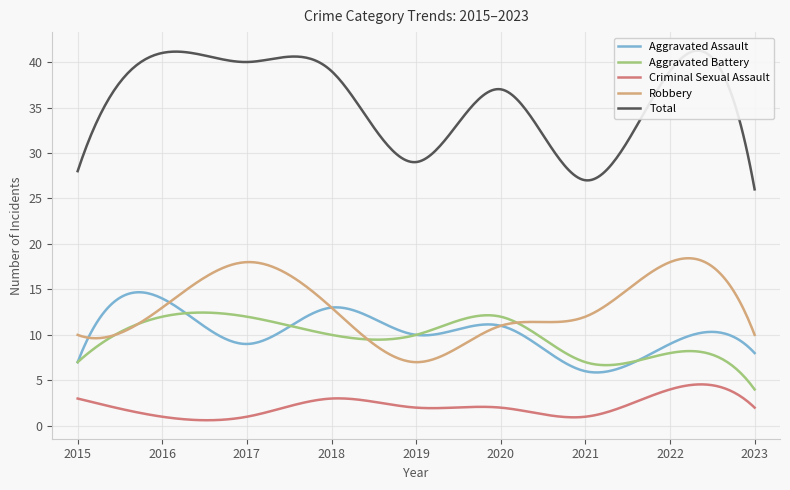

Reading right to left, transcribe all the data shown in this chart.

Aggravated Assault: 8	9	6	11	10	13	9	14	7
Aggravated Battery: 4	8	7	12	10	10	12	12	7
Criminal Sexual Assault: 2	4	1	2	2	3	1	1	3
Robbery: 10	18	12	11	7	13	18	13	10
Total: 26	39	27	37	29	39	40	41	28